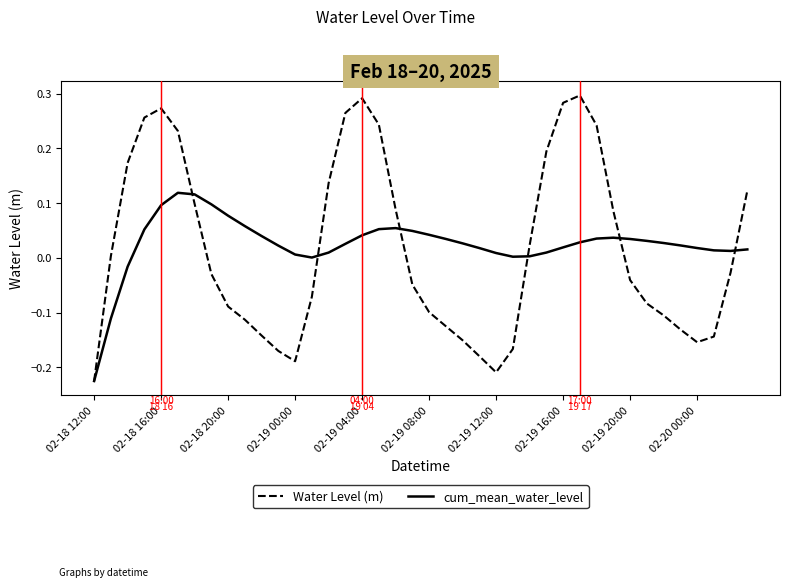

Which series has the widest spread of values?

Water Level (m)